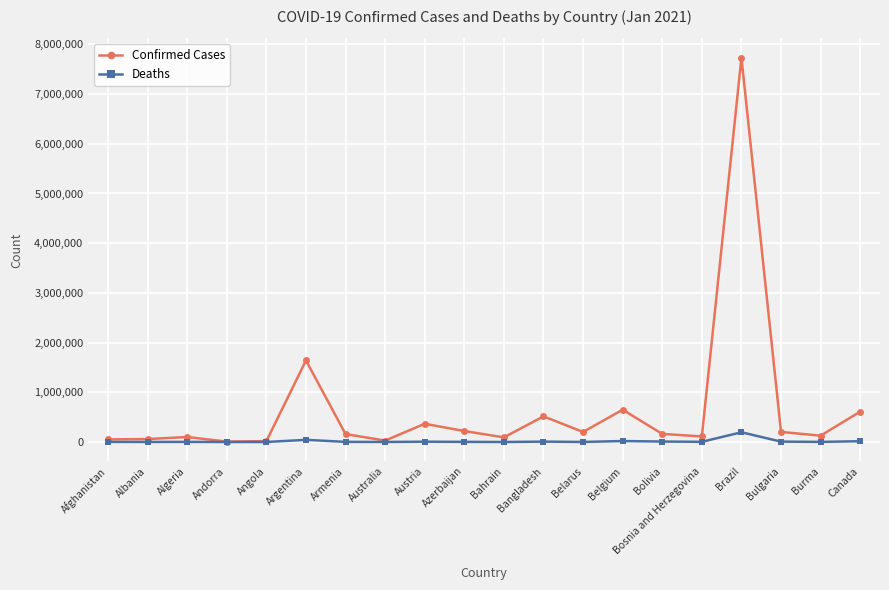

What is the label of the 11th point from the left?

Bahrain